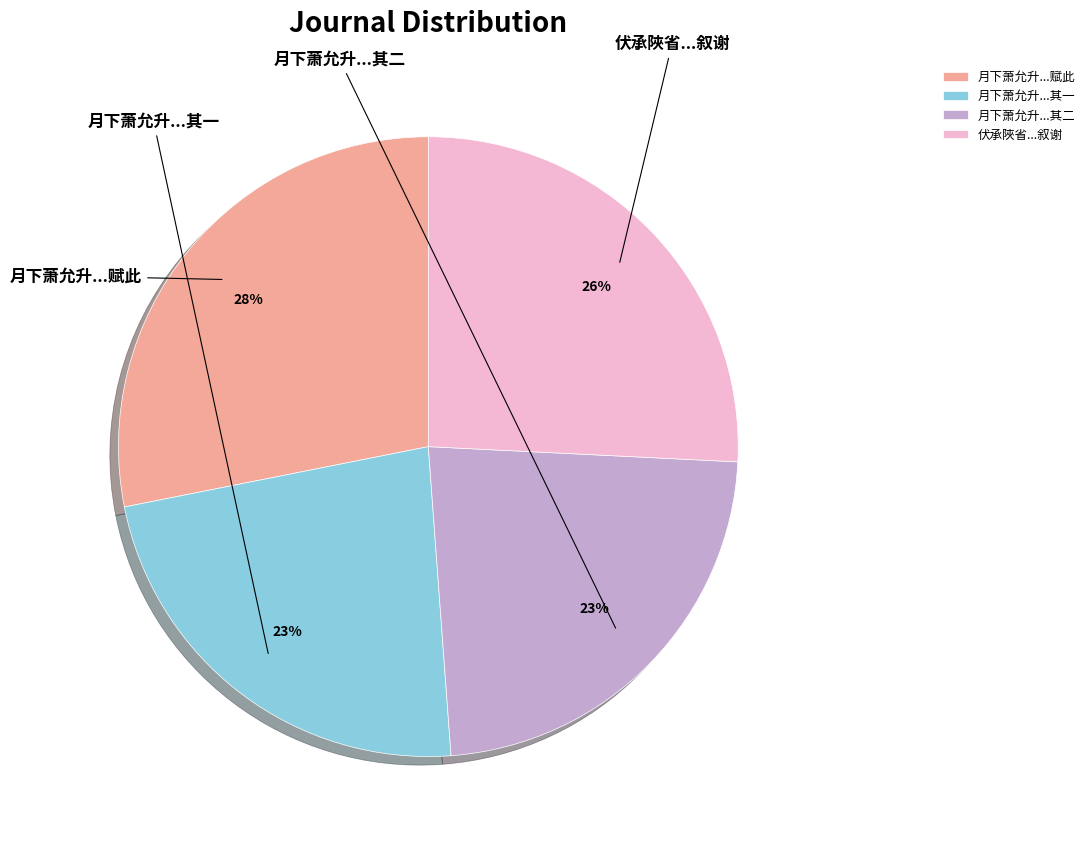

The 月下萧允升...其二 slice represents 17% of the pie. True or false?

False